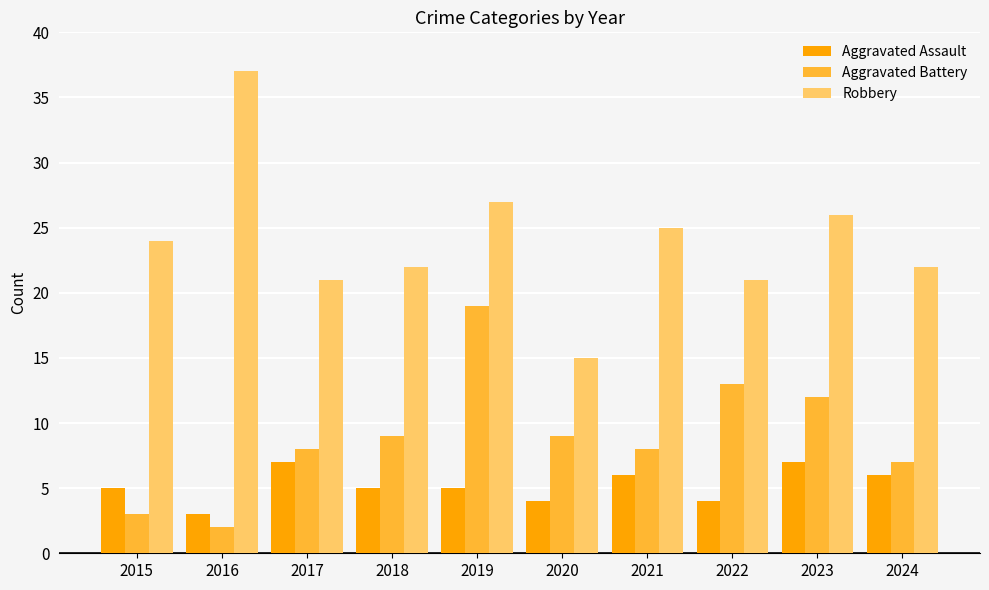

How many categories are shown in the chart?

10